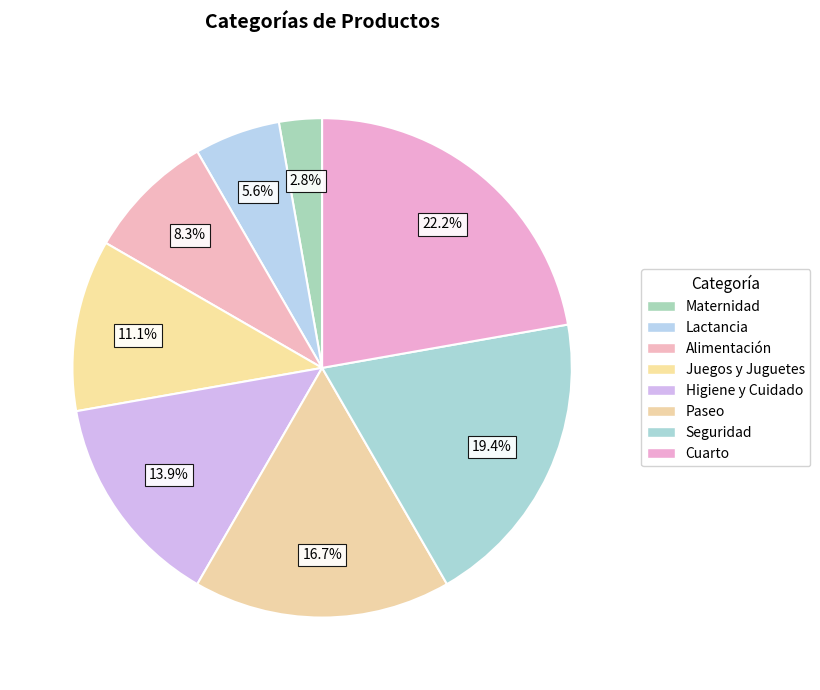

To the nearest percent, what percentage of the pie is Cuarto?

22%